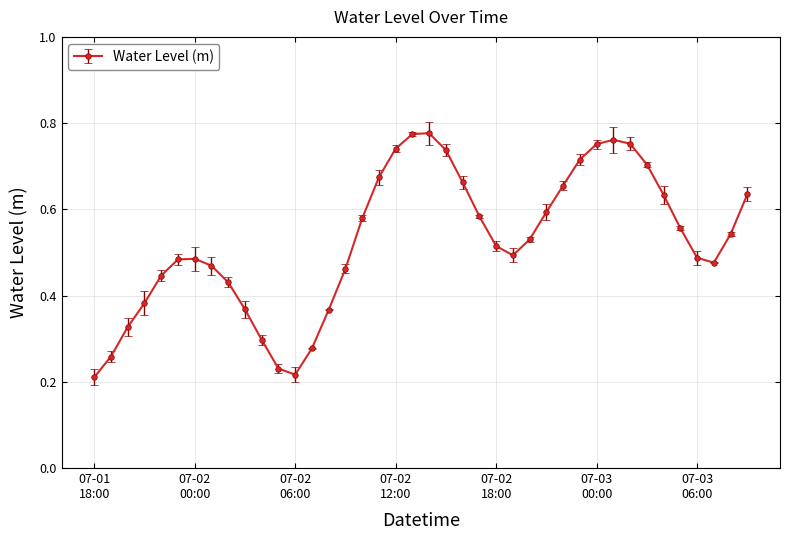

True or false: there are more than 2 points higher than both neighbors.

True